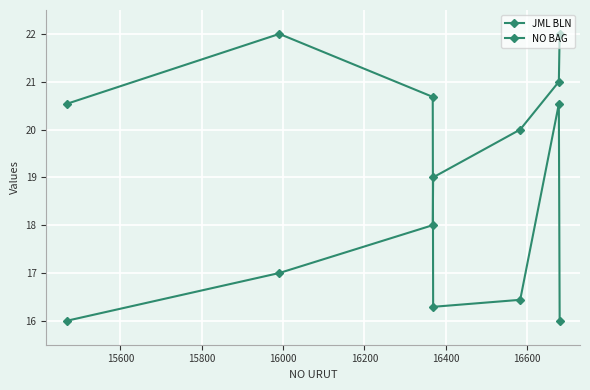

What is the difference between the second highest and second lowest values in the JML BLN series?

4.4